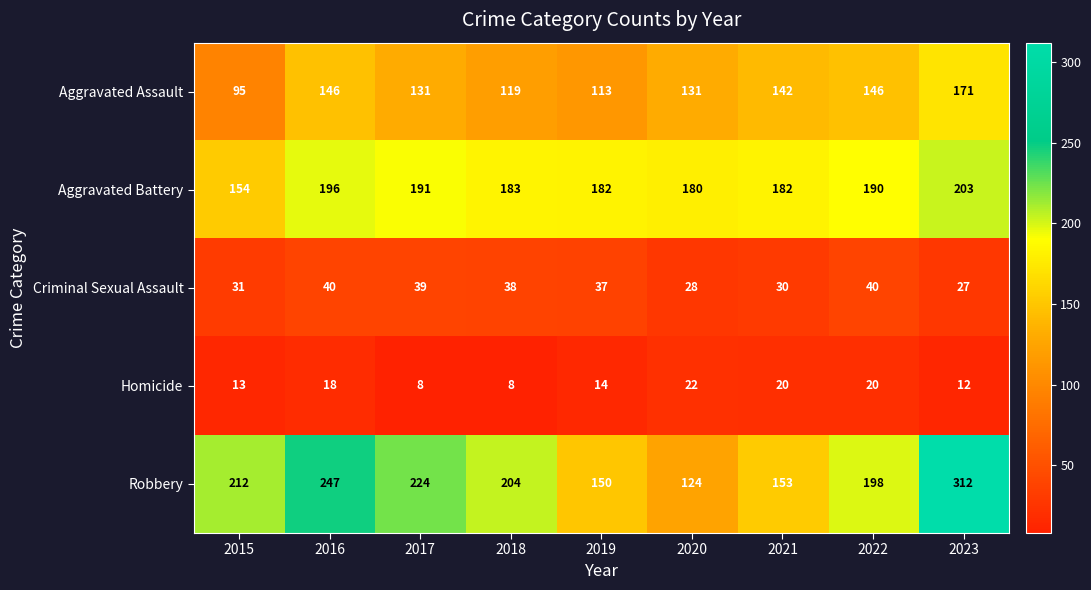

List the series in order of their peak value, highest first.

Robbery, Aggravated Battery, Aggravated Assault, Criminal Sexual Assault, Homicide